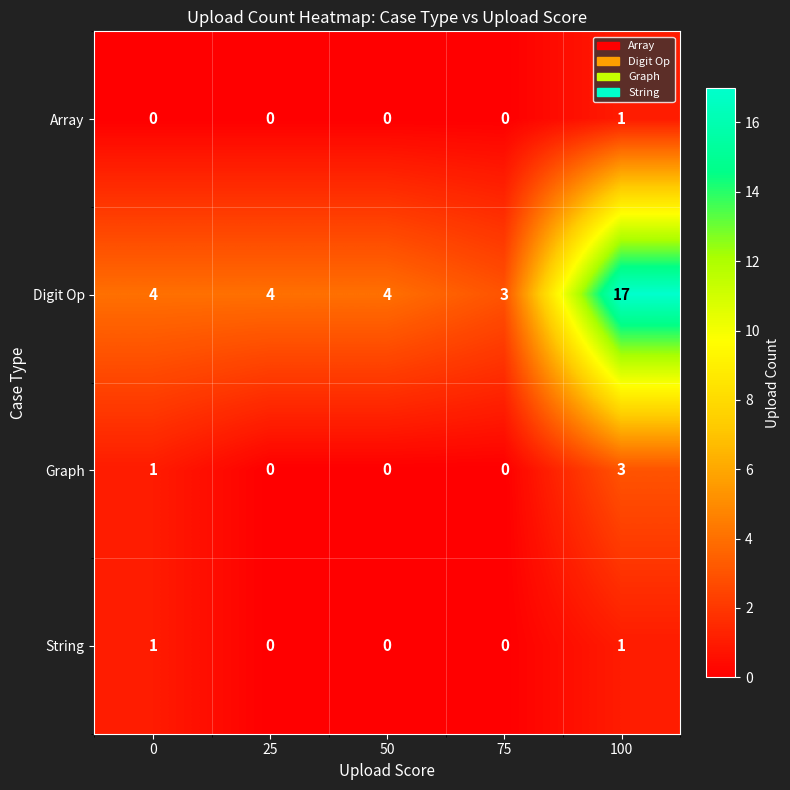

Which series has the largest range (max minus min)?

Digit Op